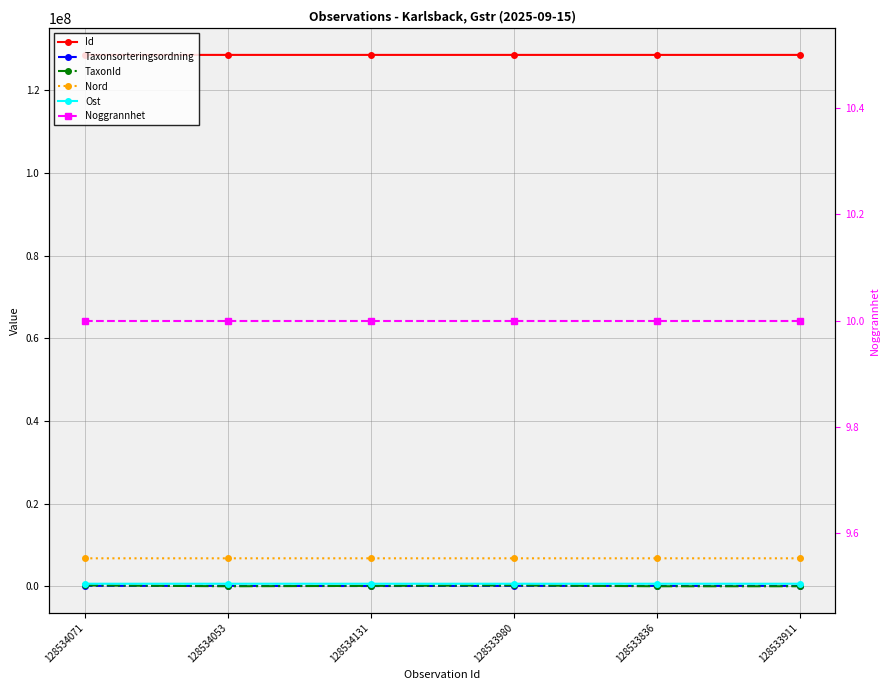

What is the total value across all series at 128534071?

136237976